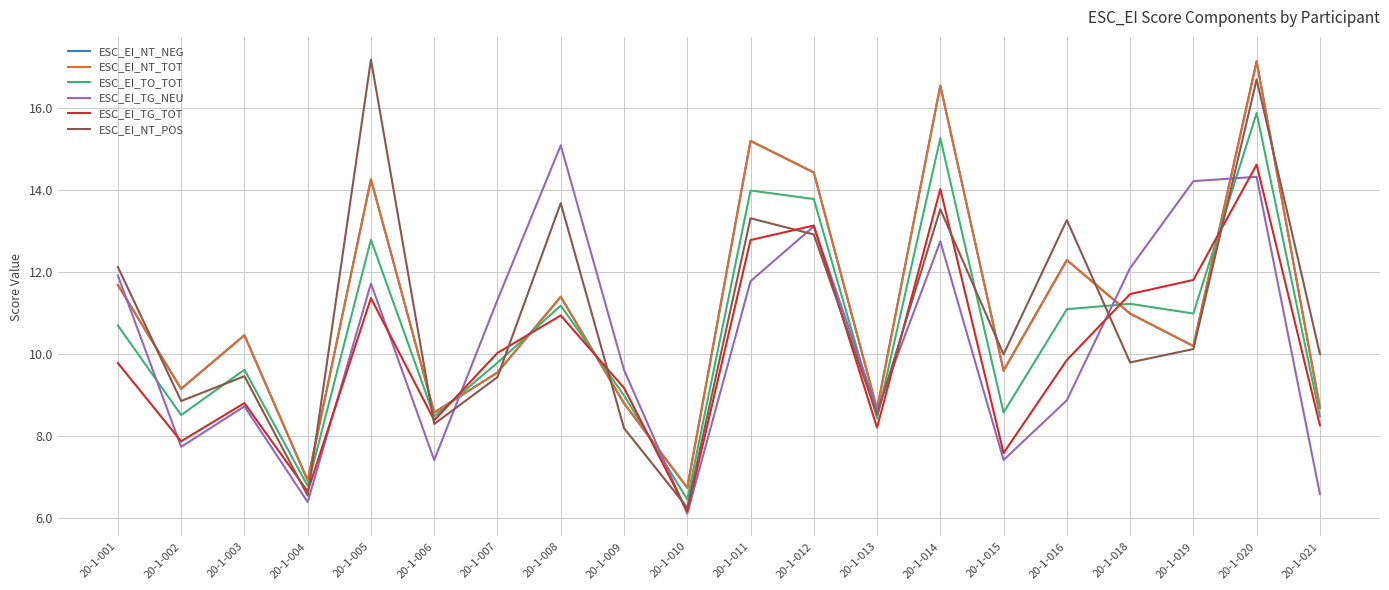

What is the value of the ESC_EI_TG_TOT point at the 18th from the left?

11.8